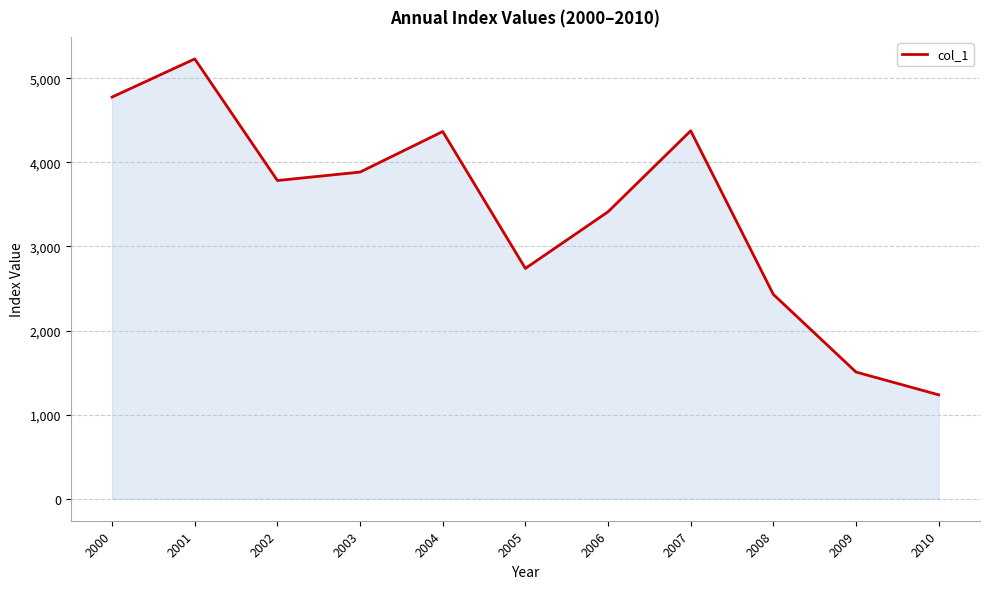

Is it true that the value at 2004 is 6962.6?

False